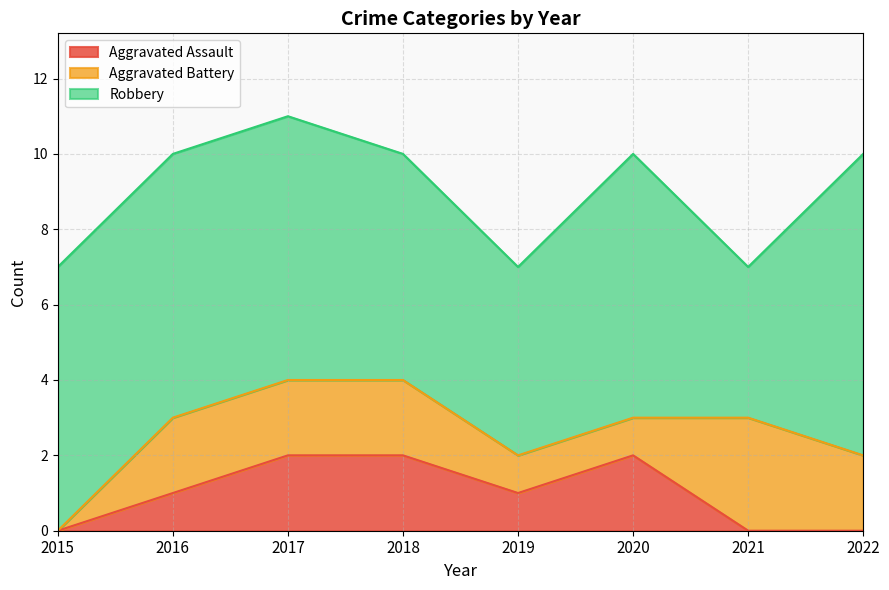

How many positive values does the Aggravated Battery series have?

7